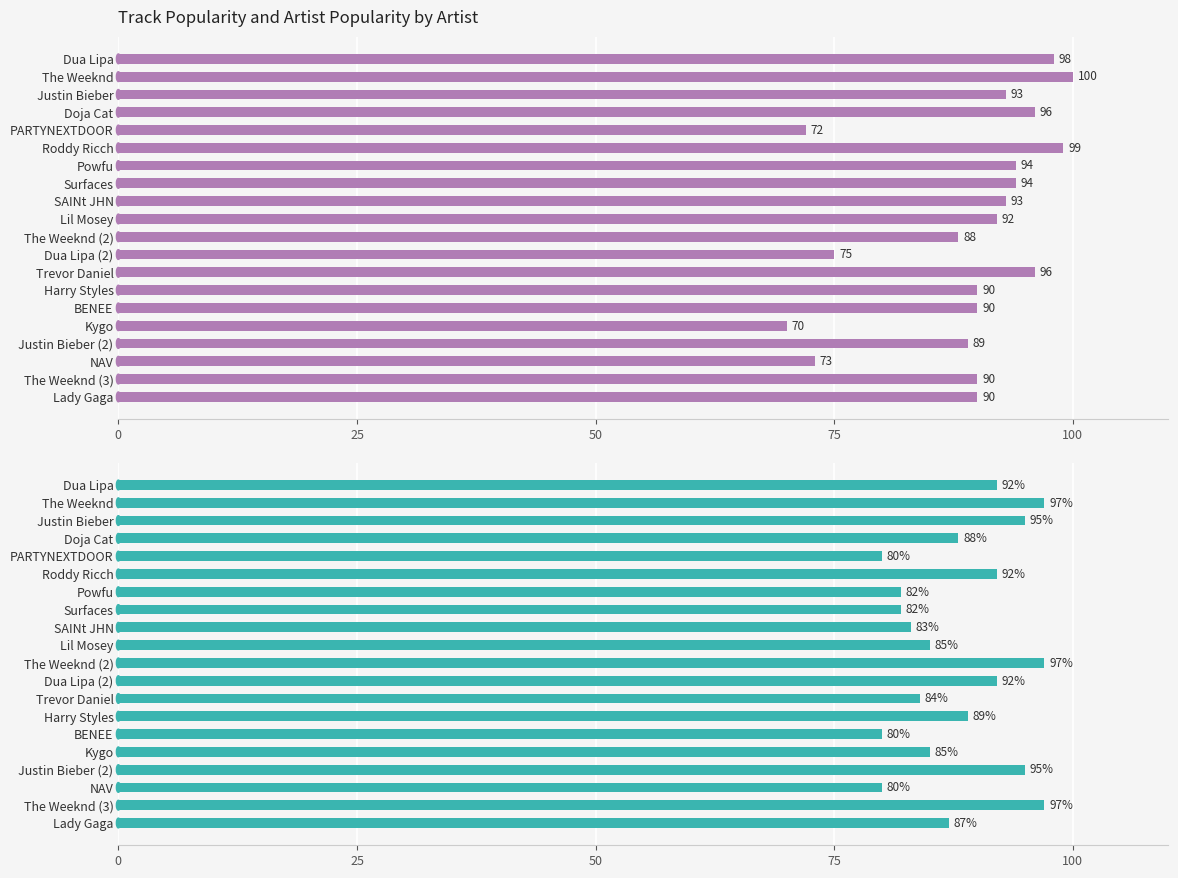

Is it true that Track Popularity equals 92 at Lil Mosey?

True